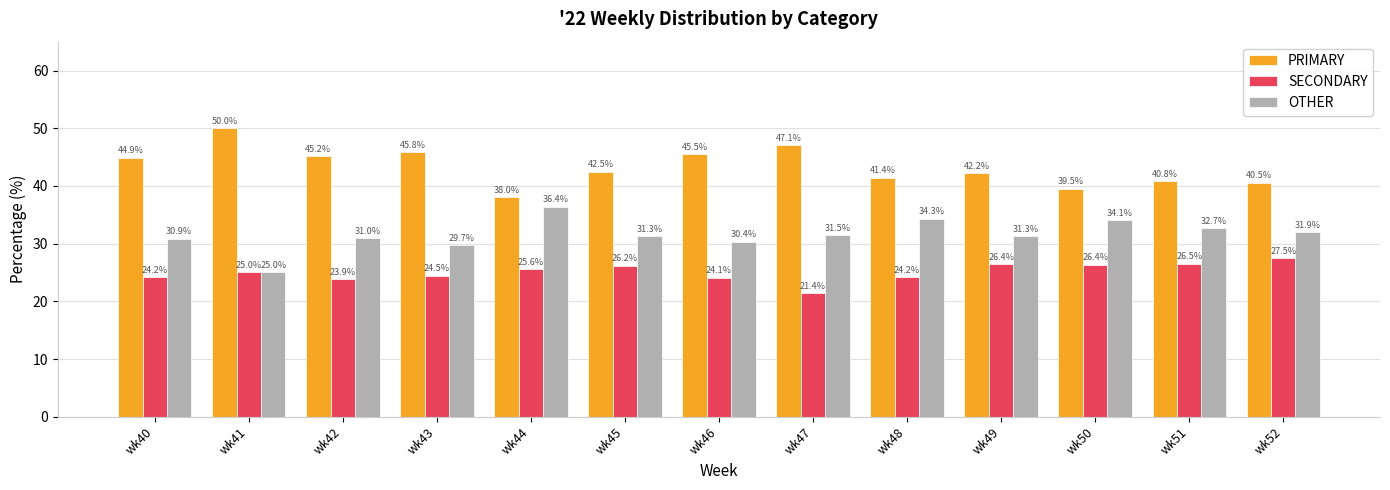

Reading left to right, list all the values displayed in this chart.

PRIMARY: wk40=44.9	wk41=50.0	wk42=45.2	wk43=45.8	wk44=38.0	wk45=42.5	wk46=45.5	wk47=47.1	wk48=41.4	wk49=42.2	wk50=39.5	wk51=40.8	wk52=40.5
SECONDARY: wk40=24.2	wk41=25.0	wk42=23.9	wk43=24.5	wk44=25.6	wk45=26.2	wk46=24.1	wk47=21.4	wk48=24.2	wk49=26.4	wk50=26.4	wk51=26.5	wk52=27.5
OTHER: wk40=30.9	wk41=25.0	wk42=31.0	wk43=29.7	wk44=36.4	wk45=31.3	wk46=30.4	wk47=31.5	wk48=34.3	wk49=31.3	wk50=34.1	wk51=32.7	wk52=31.9